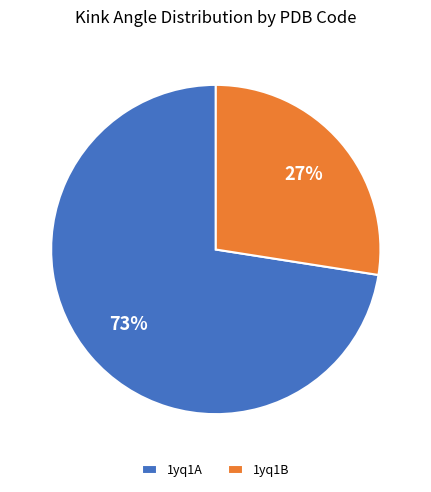

Combined, do 1yq1B and 1yq1A account for over 50%?

Yes